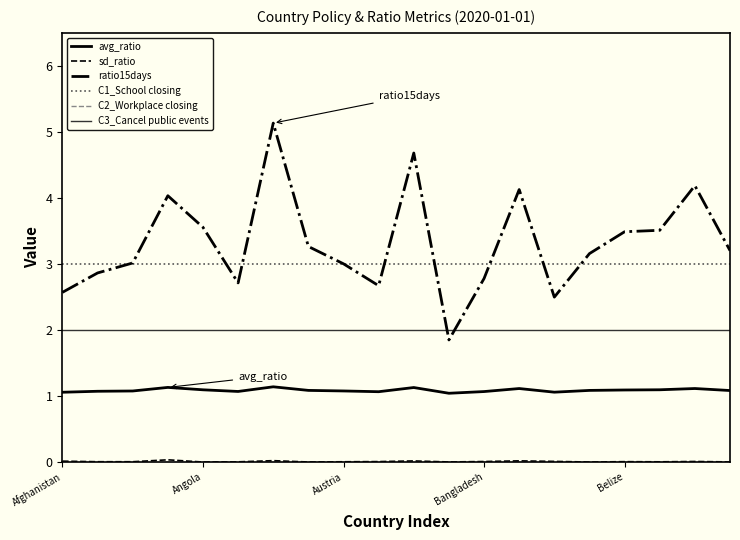

Does the chart have visible grid lines?

No